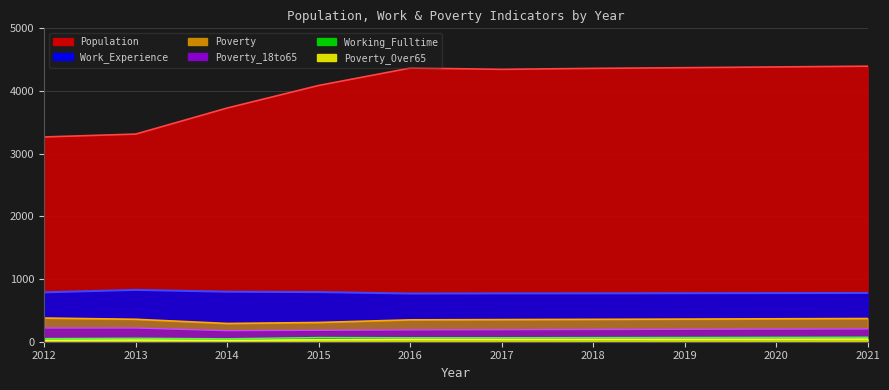

Which label corresponds to the largest value in the chart?

2021